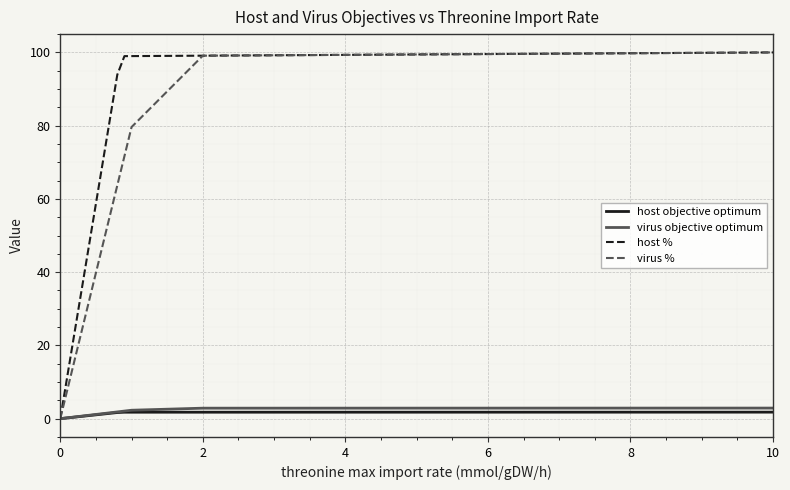

What is the difference between the maximum and minimum values in the virus % series?

100.0